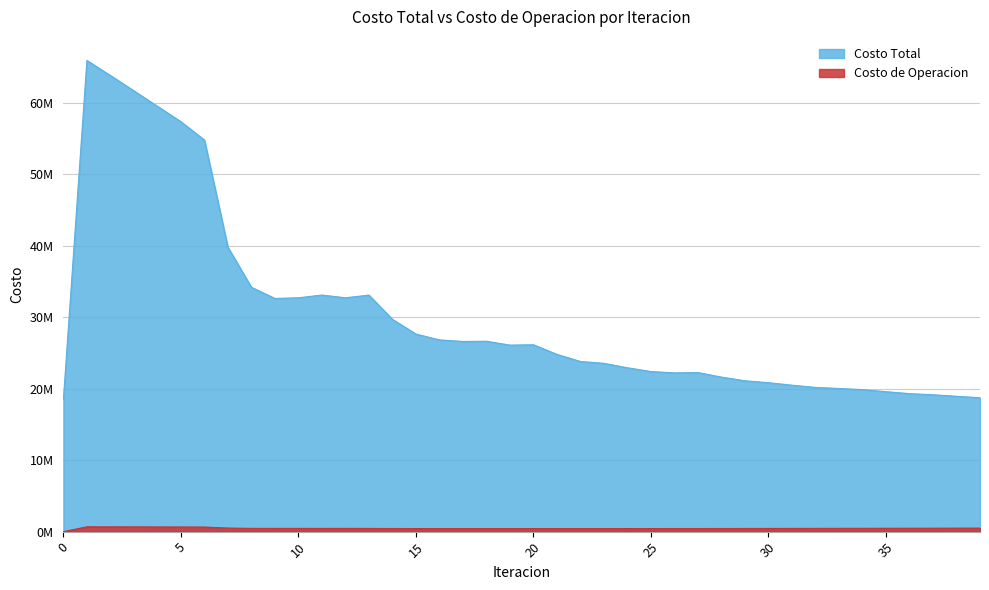

Does the chart have visible grid lines?

Yes